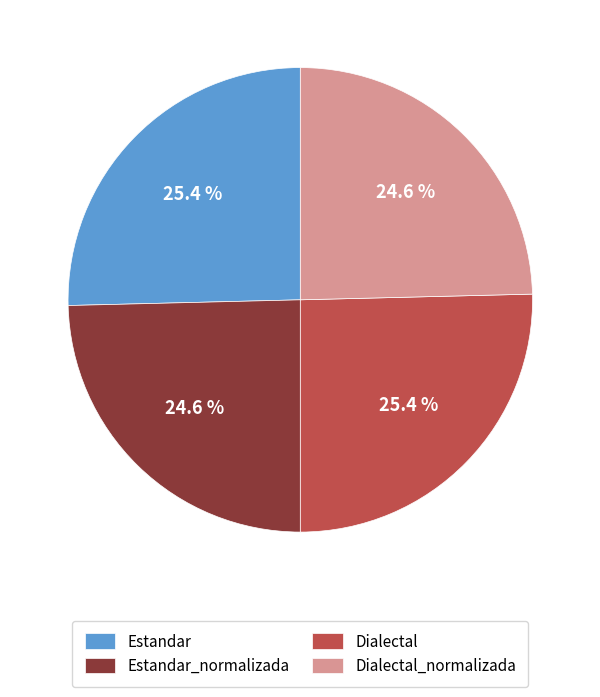

What percentage is NOT represented by Estandar?

74.6%